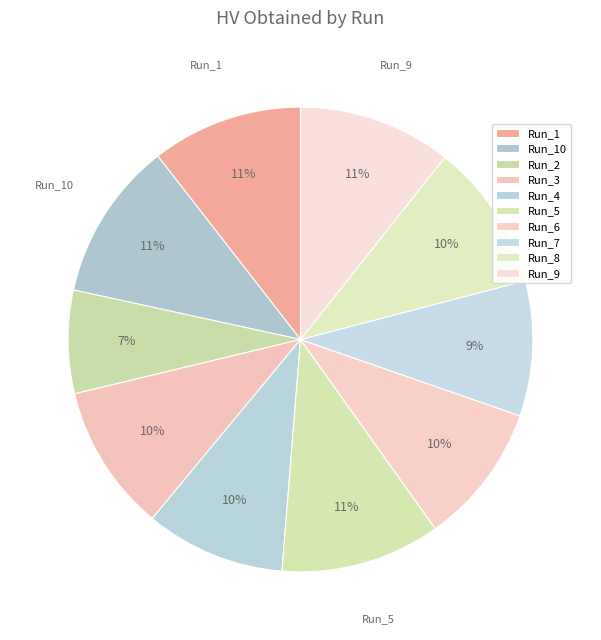

Count the number of slices in the pie.

10